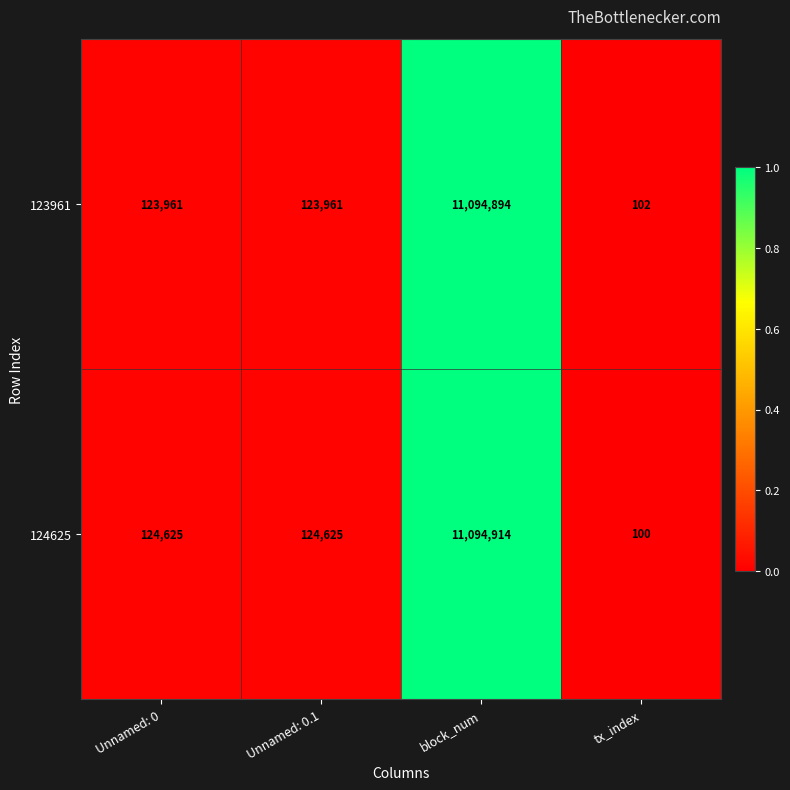

What is the sum of all 123961 values?

11342918